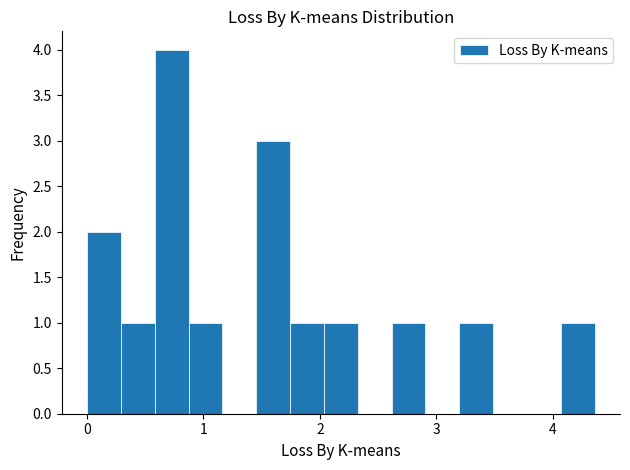

Read against the x-axis, roughly where is the centre of the tallest bar?

0.7